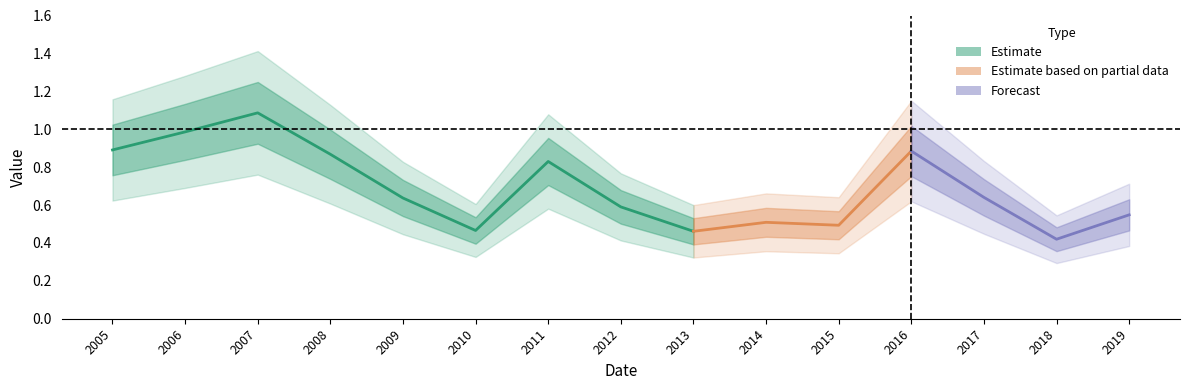

What is the average value?

0.7